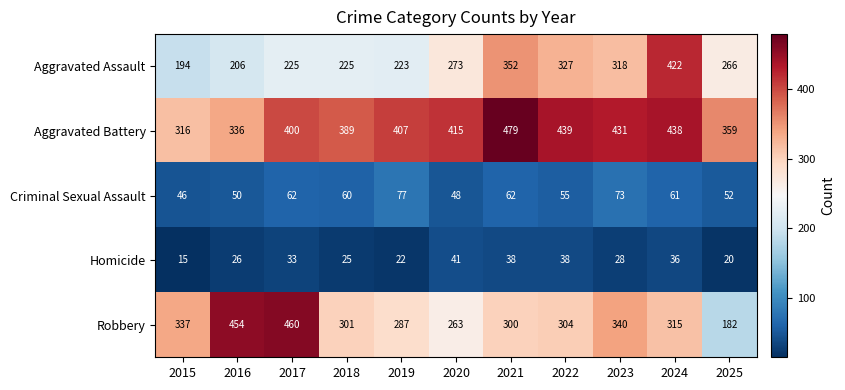

Is the value of Robbery at 2020 greater than the value of Criminal Sexual Assault at 2023?

Yes